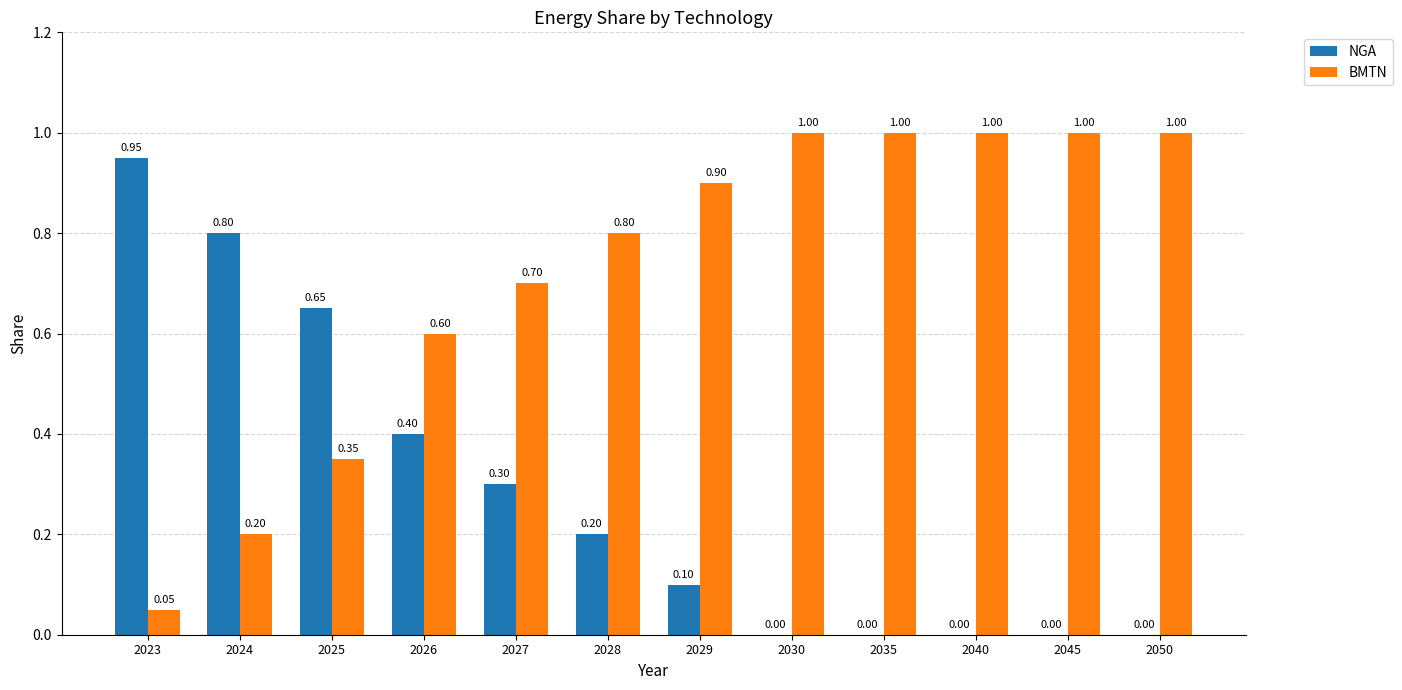

What is the sum of all NGA values?

3.4